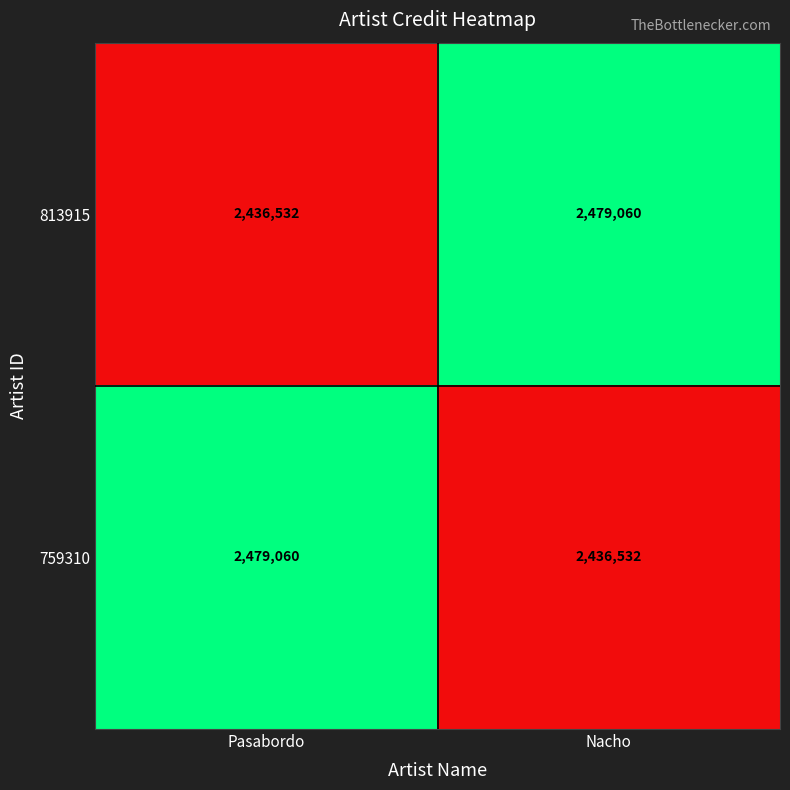

What is the difference between the highest and lowest values at Nacho?

42528